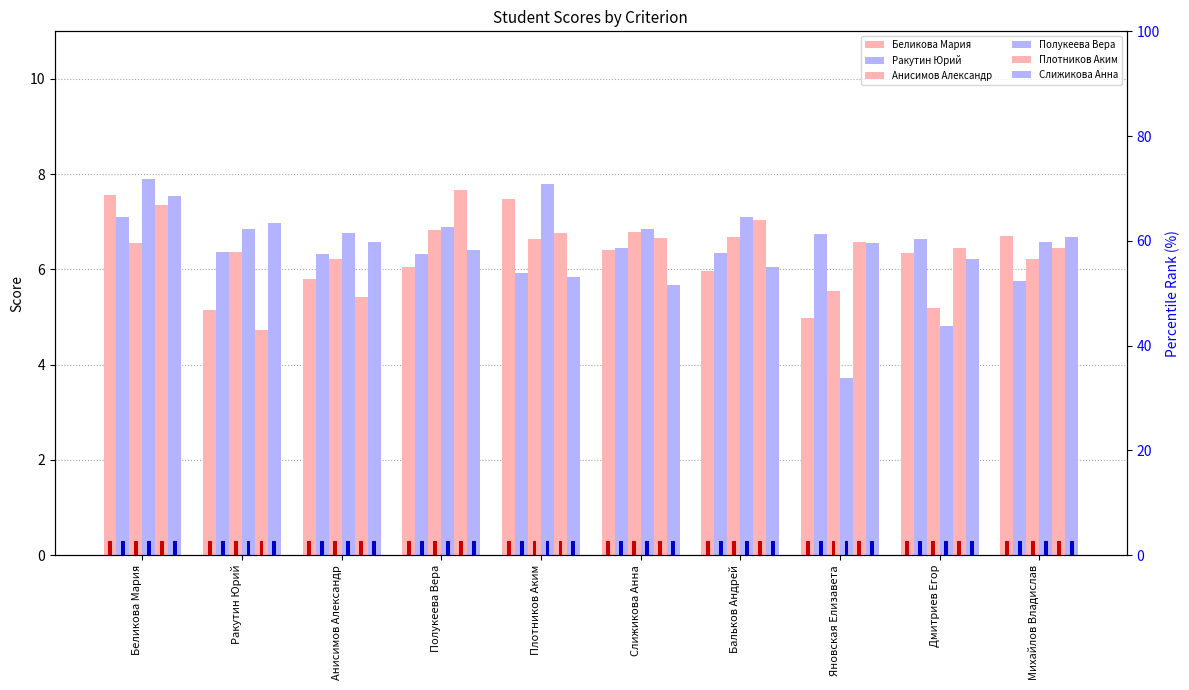

Reading right to left, what are all the values shown in this chart?

Беликова Мария: Михайлов Владислав=6.7	Дмитриев Егор=6.4	Яновская Елизавета=5.0	Бальков Андрей=6.0	Слижикова Анна=6.4	Плотников Аким=7.5	Полукеева Вера=6.1	Анисимов Александр=5.8	Ракутин Юрий=5.2	Беликова Мария=7.6
Ракутин Юрий: Михайлов Владислав=5.8	Дмитриев Егор=6.6	Яновская Елизавета=6.7	Бальков Андрей=6.4	Слижикова Анна=6.4	Плотников Аким=5.9	Полукеева Вера=6.3	Анисимов Александр=6.3	Ракутин Юрий=6.4	Беликова Мария=7.1
Анисимов Александр: Михайлов Владислав=6.2	Дмитриев Егор=5.2	Яновская Елизавета=5.6	Бальков Андрей=6.7	Слижикова Анна=6.8	Плотников Аким=6.6	Полукеева Вера=6.8	Анисимов Александр=6.2	Ракутин Юрий=6.4	Беликова Мария=6.6
Полукеева Вера: Михайлов Владислав=6.6	Дмитриев Егор=4.8	Яновская Елизавета=3.7	Бальков Андрей=7.1	Слижикова Анна=6.8	Плотников Аким=7.8	Полукеева Вера=6.9	Анисимов Александр=6.8	Ракутин Юрий=6.8	Беликова Мария=7.9
Плотников Аким: Михайлов Владислав=6.5	Дмитриев Егор=6.5	Яновская Елизавета=6.6	Бальков Андрей=7.0	Слижикова Анна=6.7	Плотников Аким=6.8	Полукеева Вера=7.7	Анисимов Александр=5.4	Ракутин Юрий=4.7	Беликова Мария=7.3
Слижикова Анна: Михайлов Владислав=6.7	Дмитриев Егор=6.2	Яновская Елизавета=6.5	Бальков Андрей=6.1	Слижикова Анна=5.7	Плотников Аким=5.8	Полукеева Вера=6.4	Анисимов Александр=6.6	Ракутин Юрий=7.0	Беликова Мария=7.5